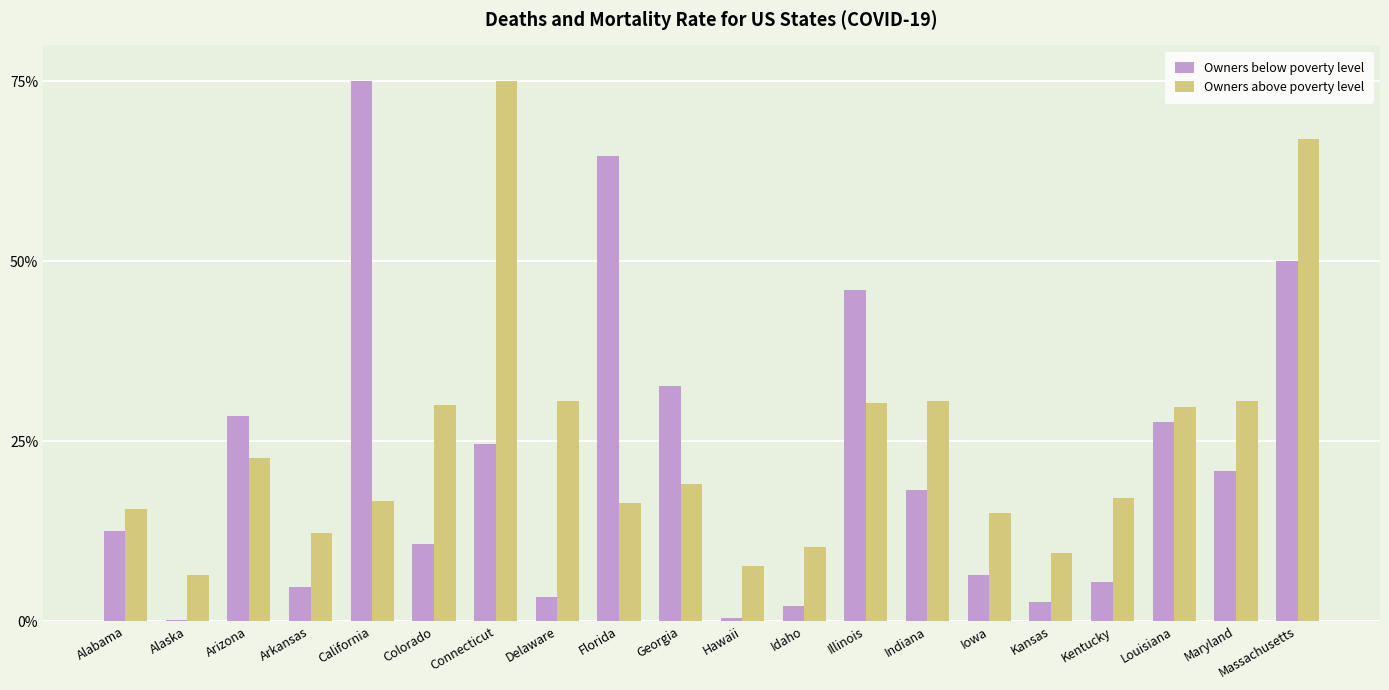

What value does the Owners above poverty level series have at Florida?

16.4